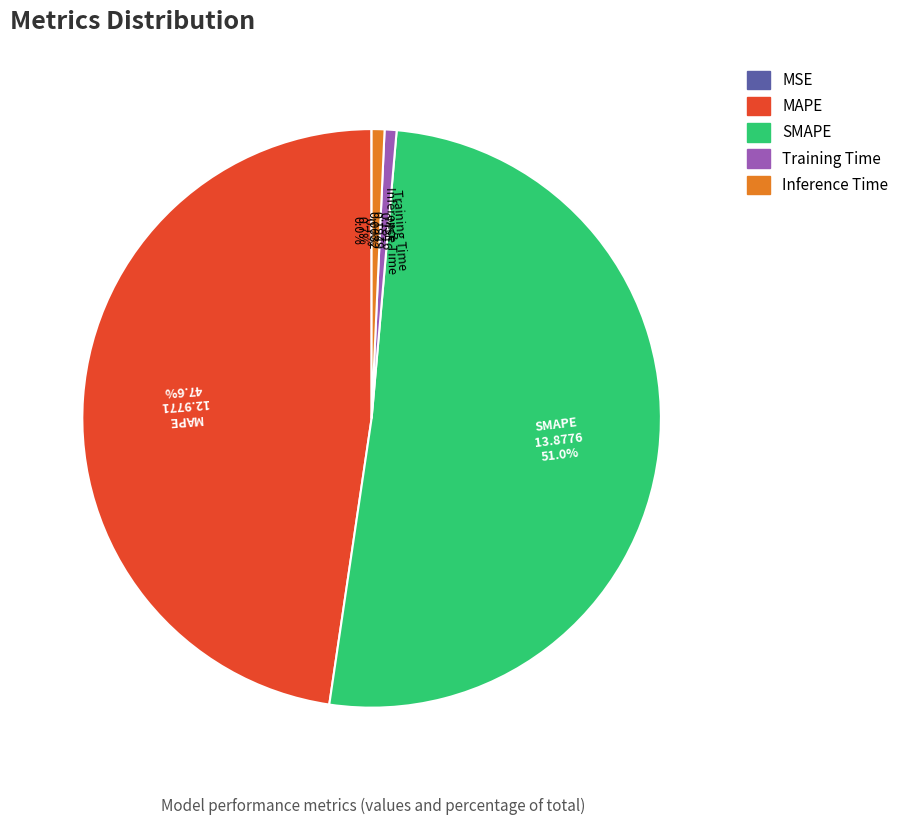

Combined, what portion of the pie is Inference Time and SMAPE?

51.7%